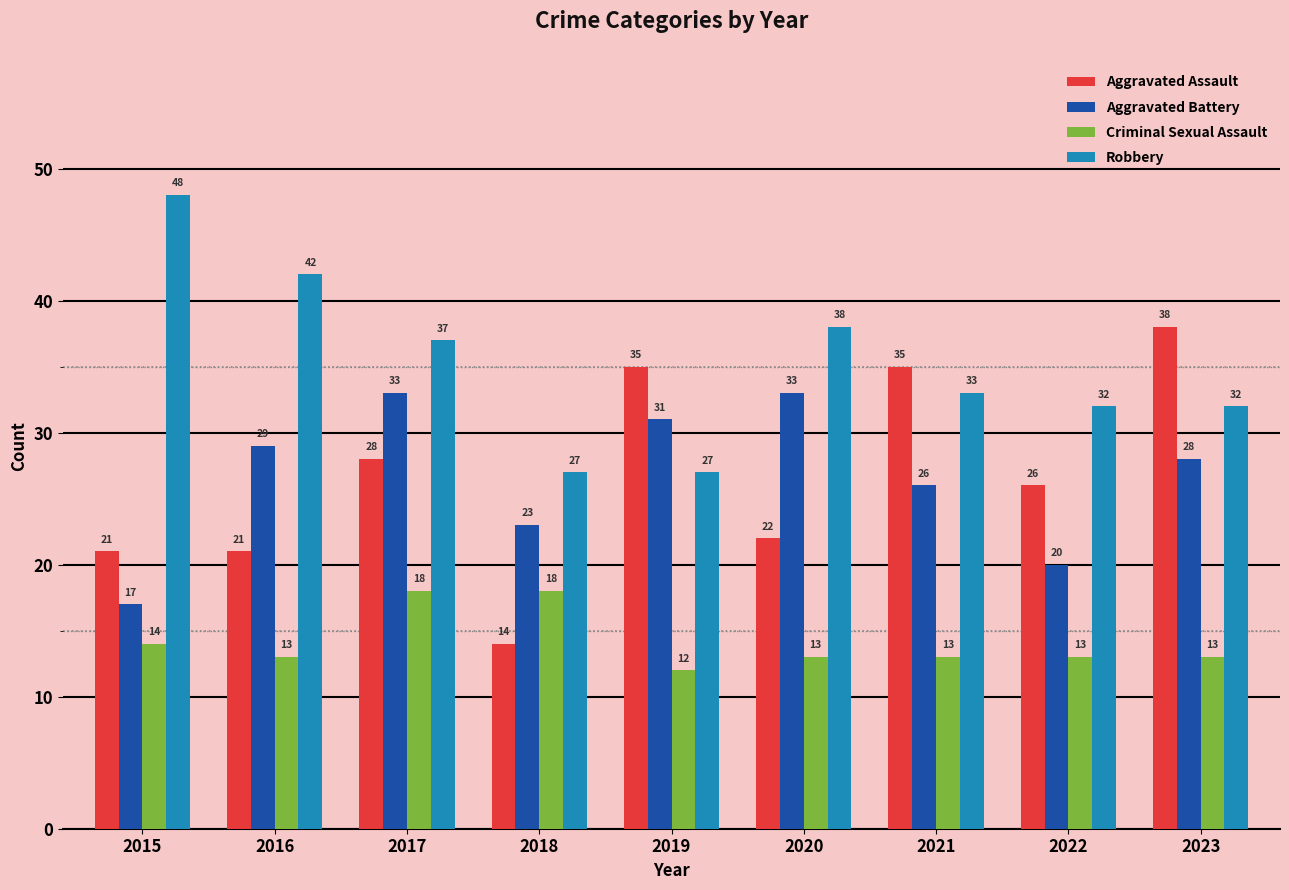

What is the difference between the highest and lowest values at 2015?

34